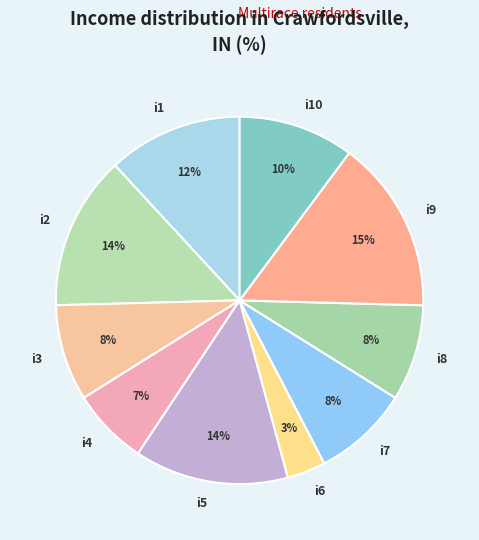

Does i5 represent more than half of the total?

No